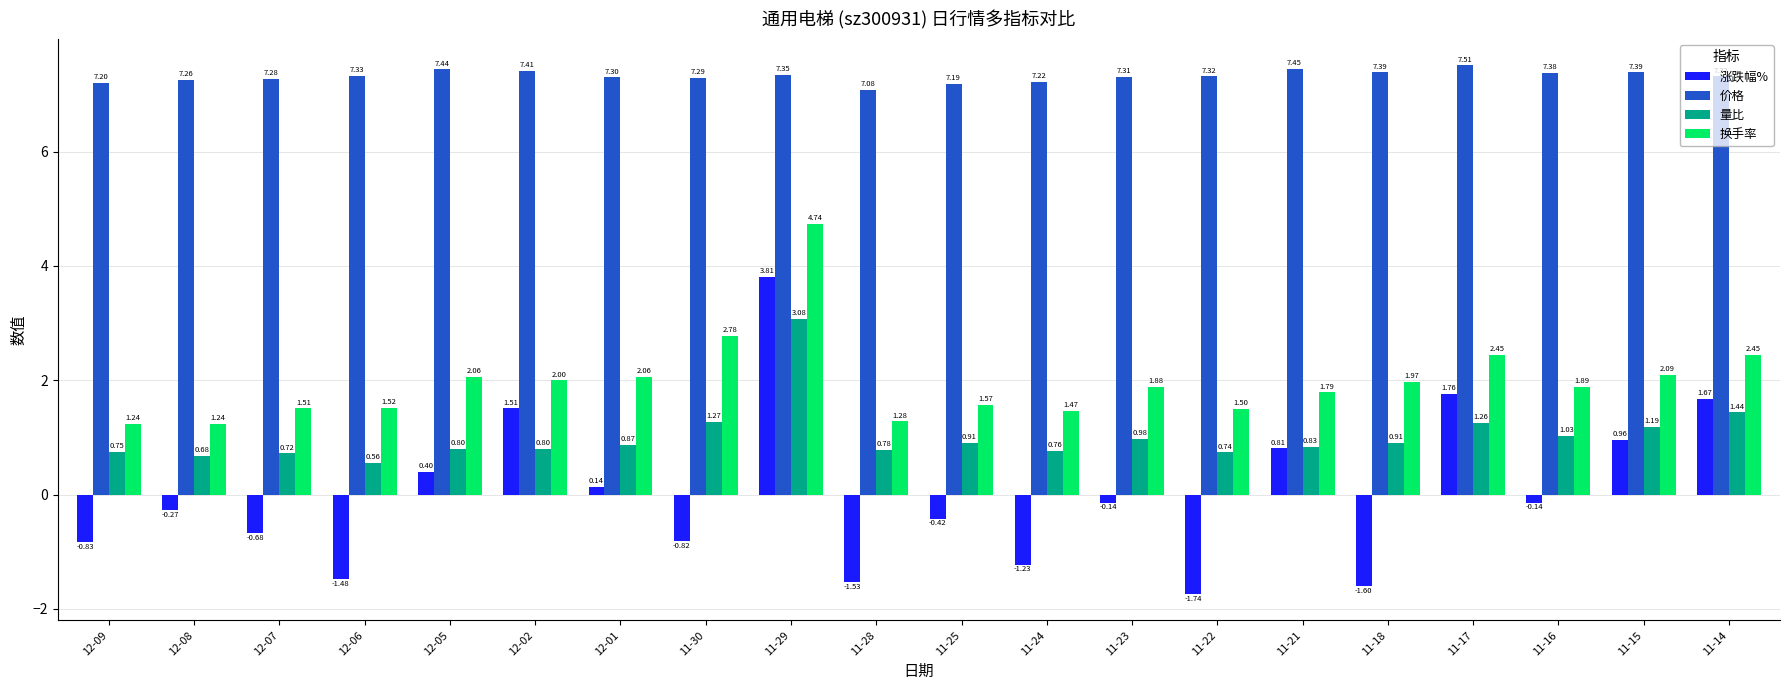

How many groups of bars are there?

20